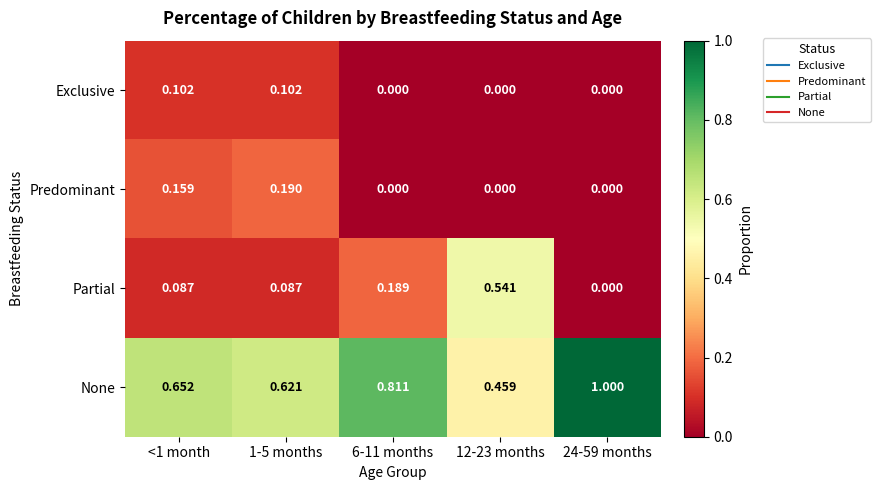

Which series has the largest total across all categories?

None